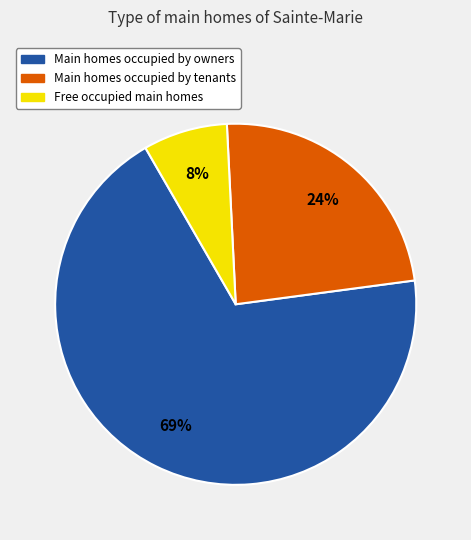

How many segments does this pie chart have?

3